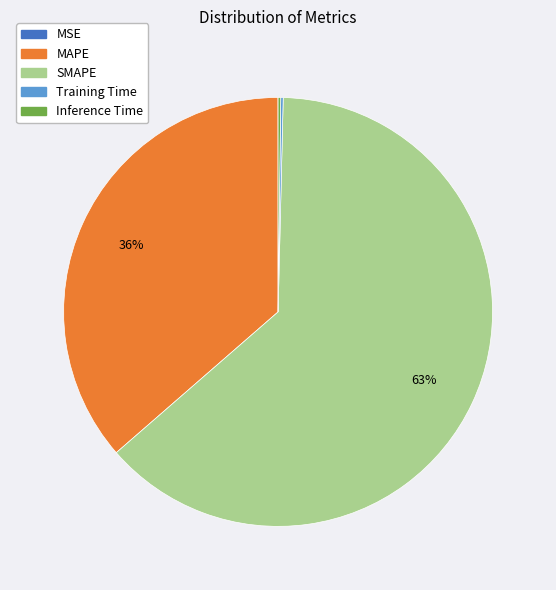

To the nearest percent, what is the average slice percentage?

20%